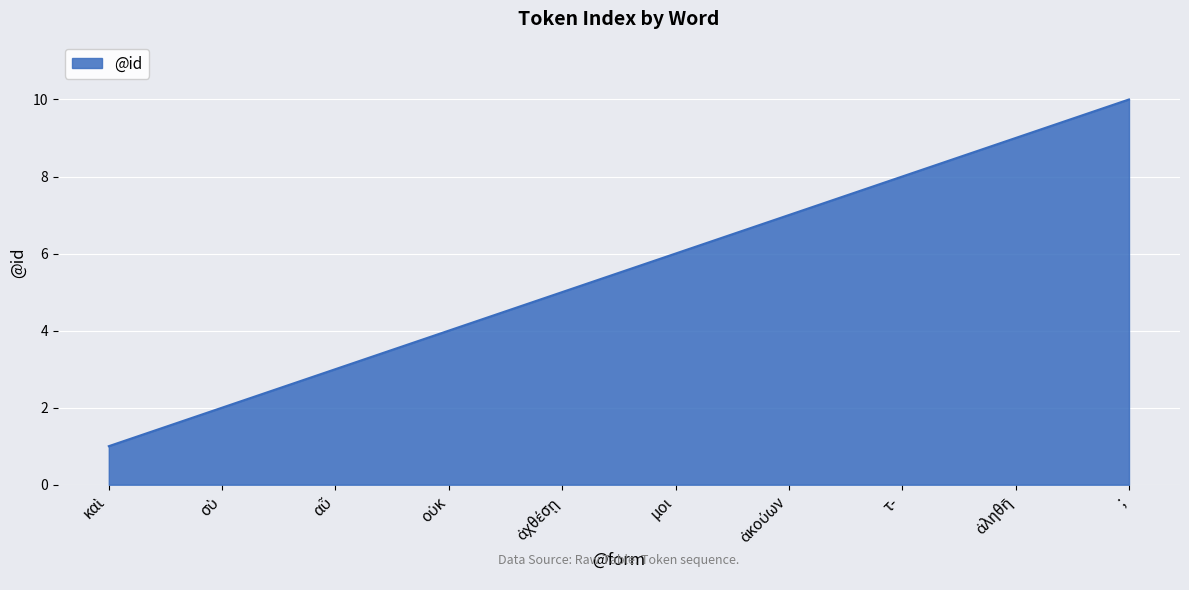

Read the value at τ-.

8